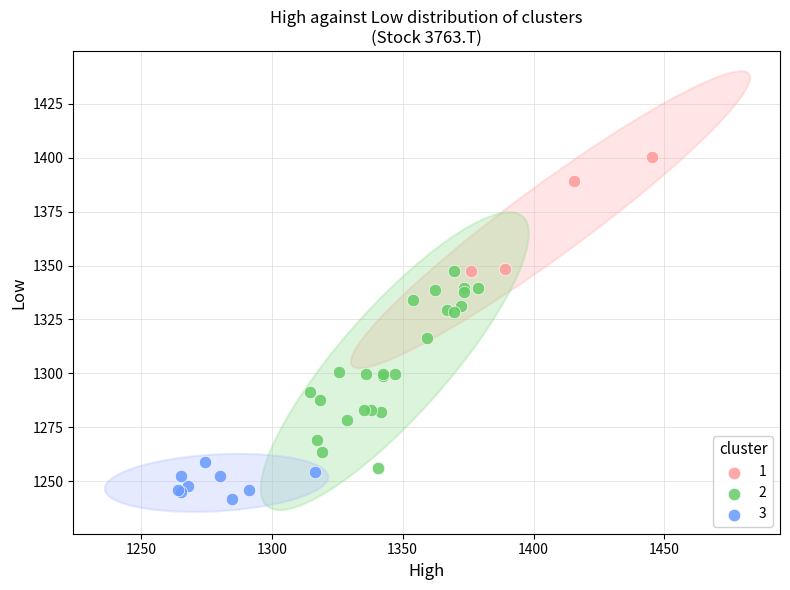

Which series has the widest spread of Y values?

2